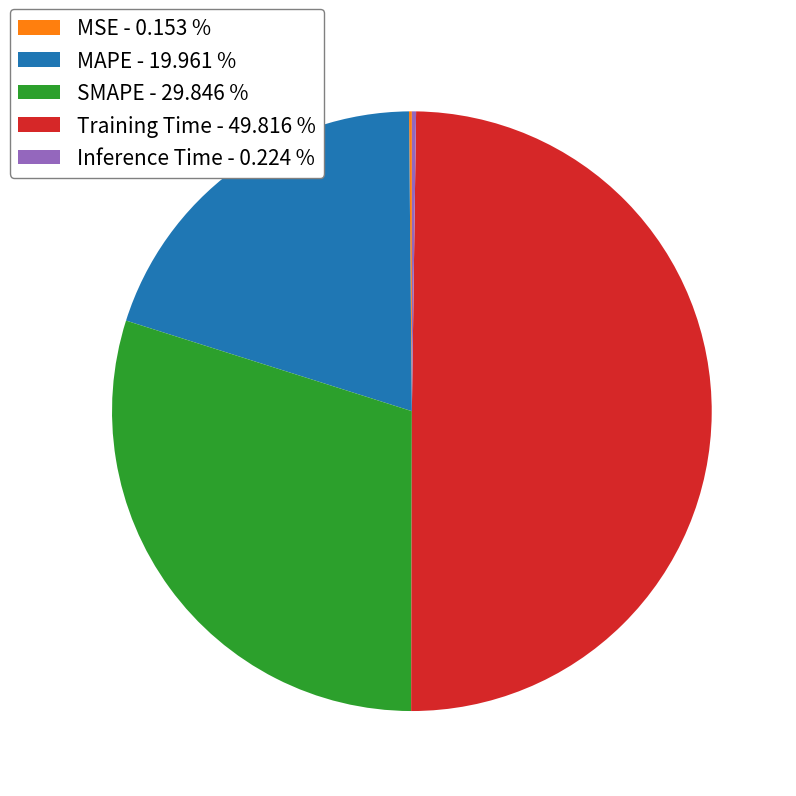

Which slice is the largest?

Training Time